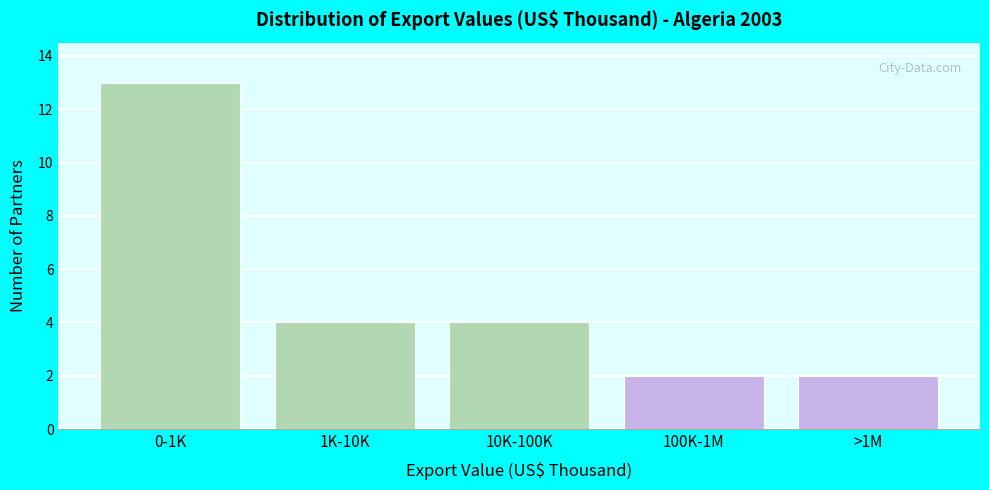

Reading left to right, transcribe all the data shown in this chart.

0-1K=13	1K-10K=4	10K-100K=4	100K-1M=2	>1M=2